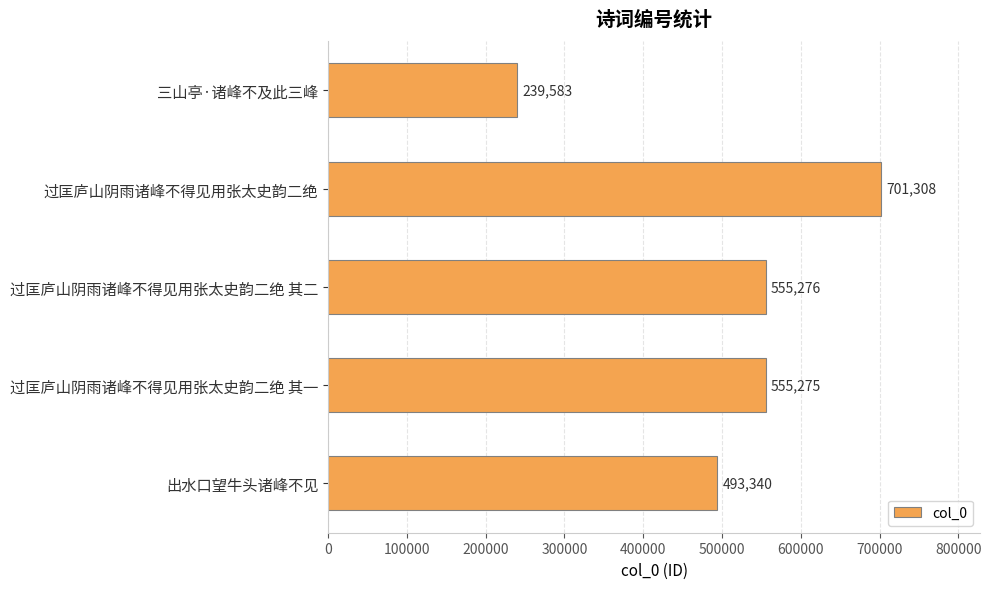

True or false: the data shows 169158 at 出水口望牛头诸峰不见.

False